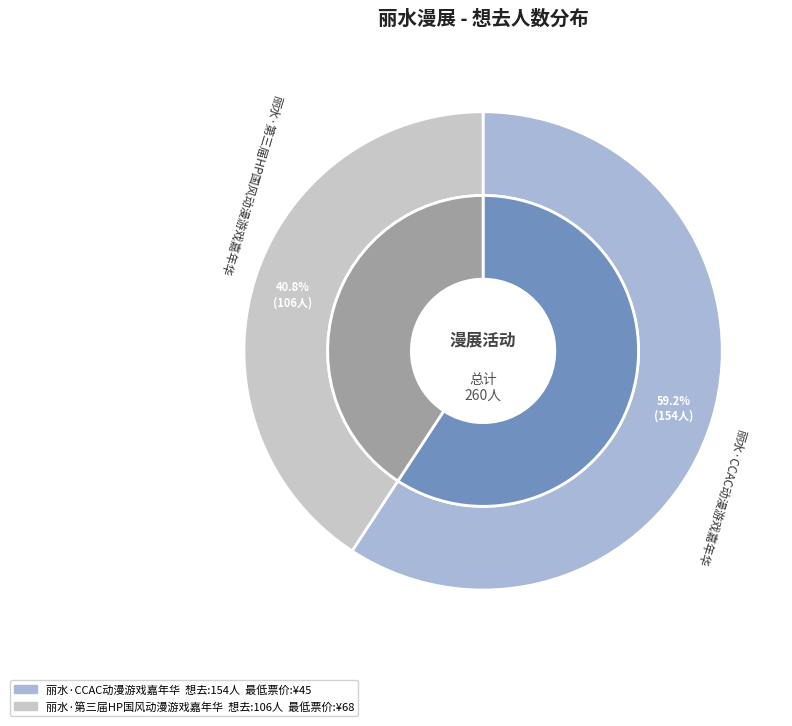

To the nearest percent, what percentage of the pie is 丽水·CCAC动漫游戏嘉年华?

59%